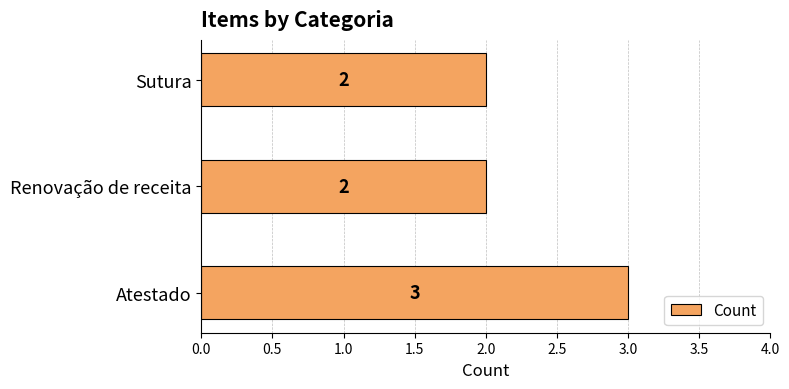

How many data points are above 2?

1